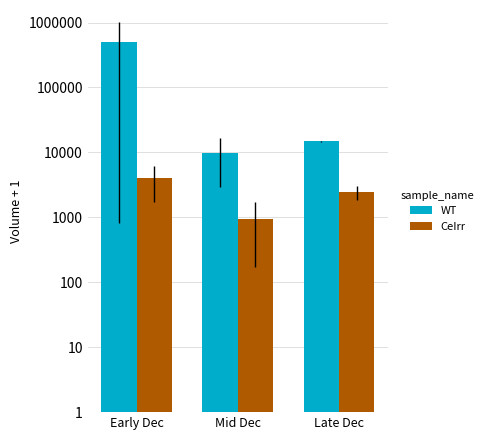

Is the value of WT at Late Dec greater than the value of CeIrr at Mid Dec?

Yes